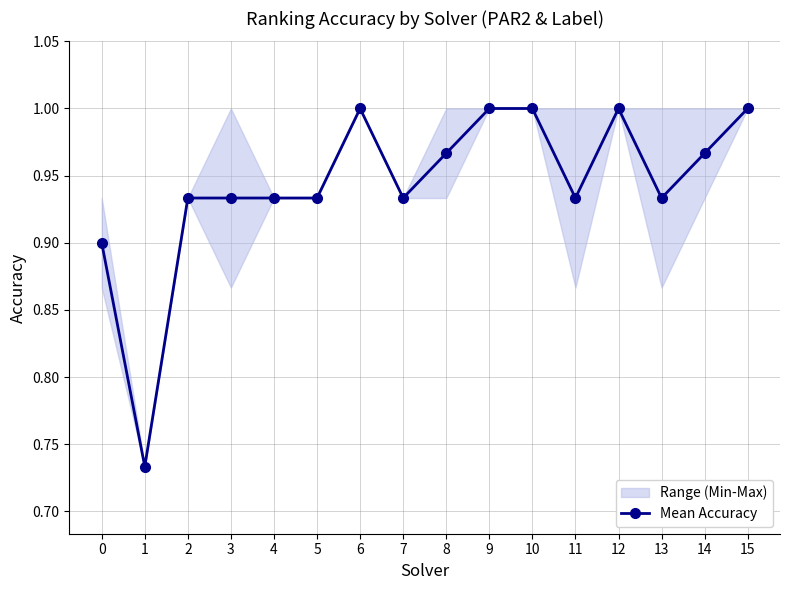

How many points are lower than both their immediate neighbors (excluding endpoints)?

4